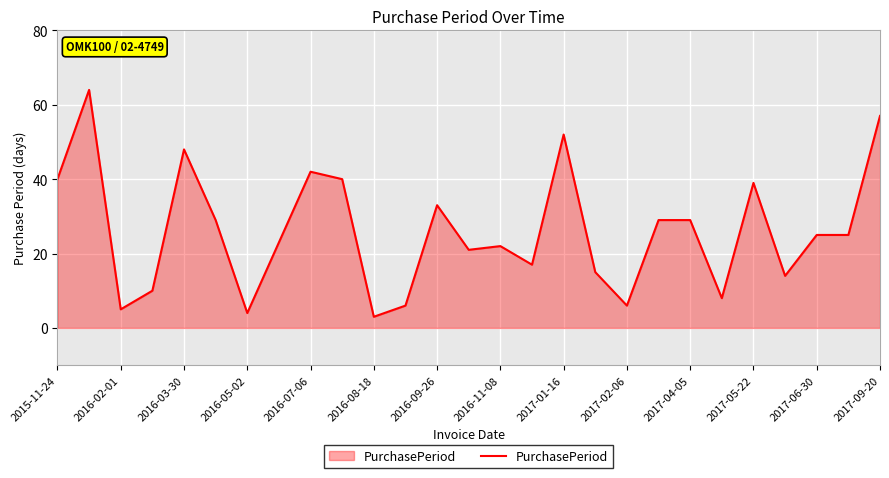

What is the maximum value shown in the chart?

64